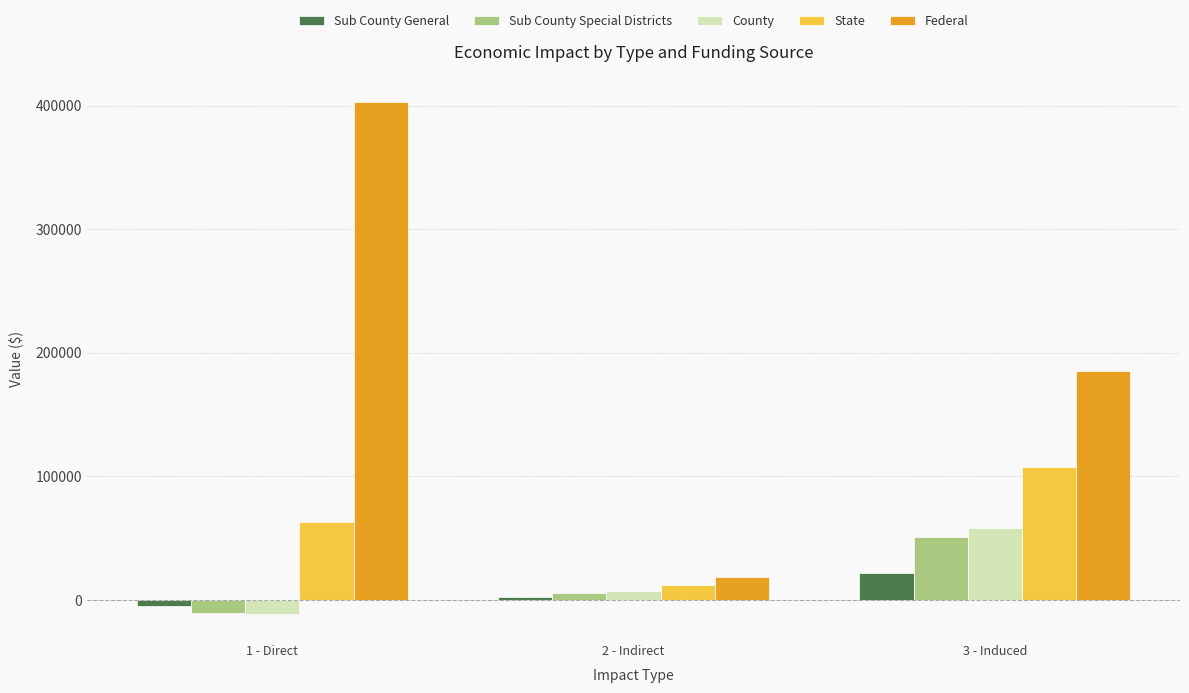

What position from the left is 3 - Induced?

3